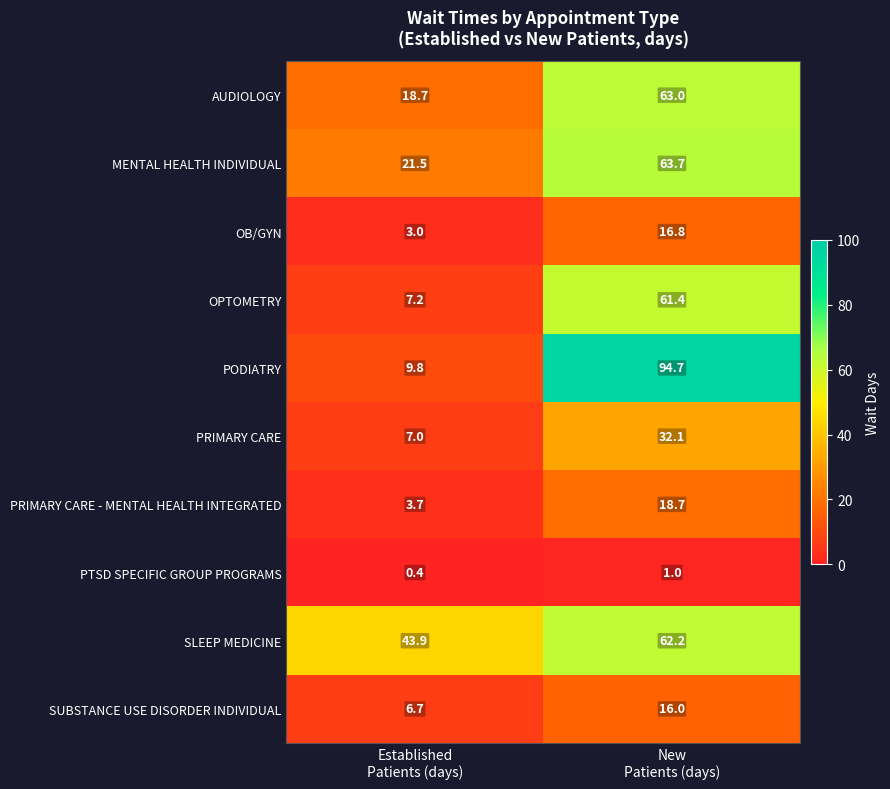

At which category is the sum across all series the highest?

New
Patients (days)